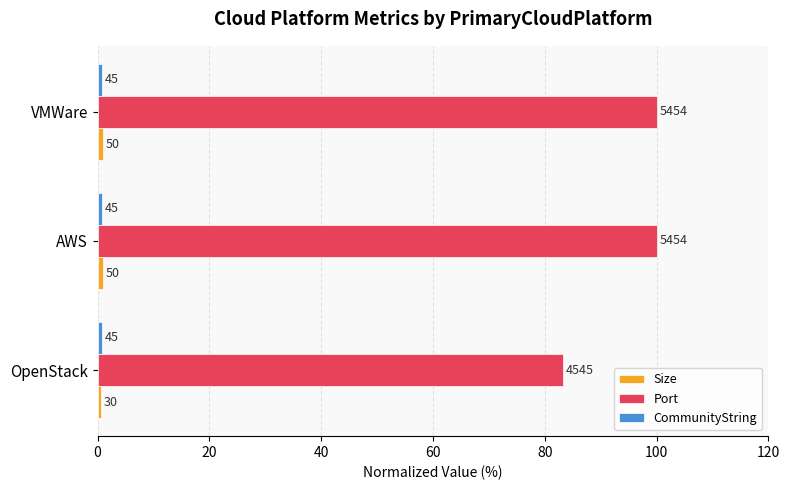

What is the difference between the second highest and minimum values in the Size series?

0.4